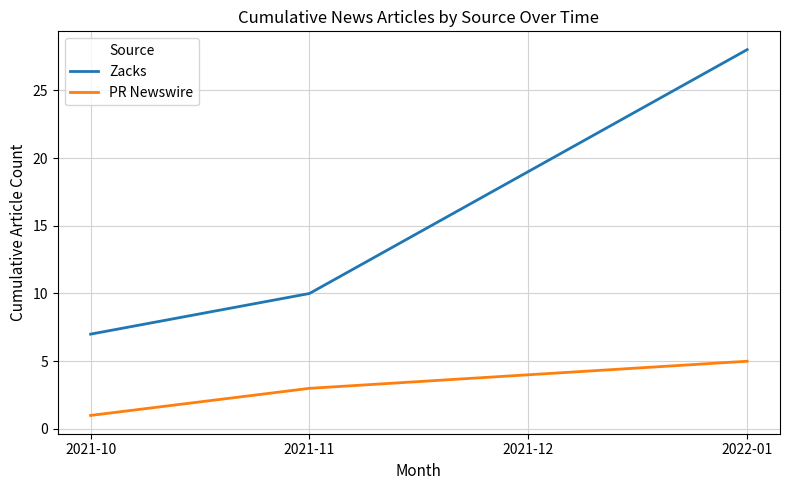

What is the difference between the highest and lowest values at 2021-12?

15